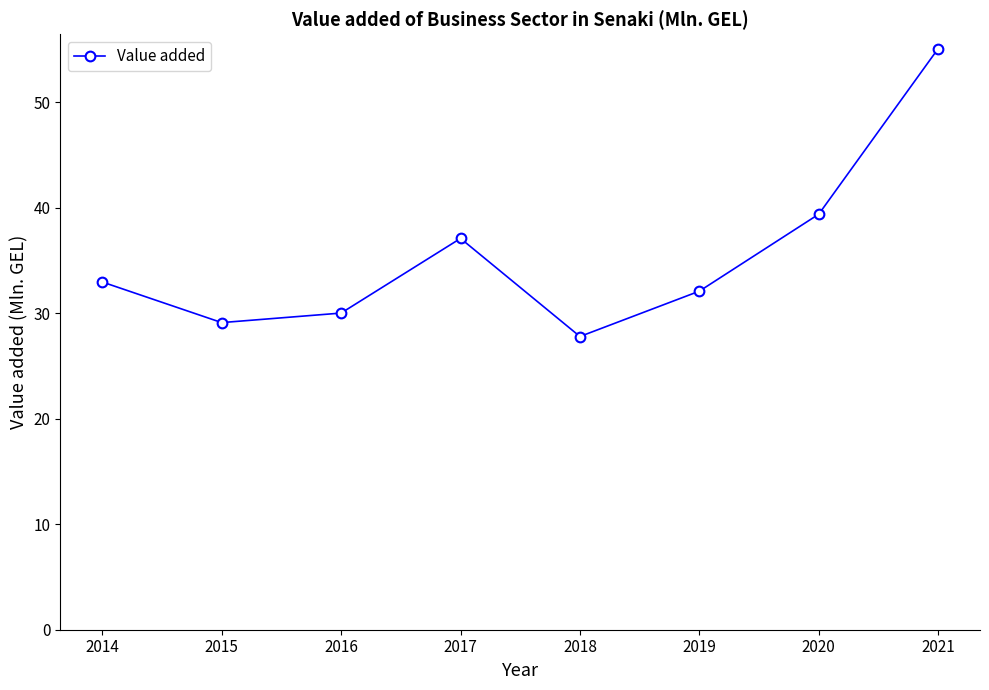

Does the chart have visible grid lines?

No